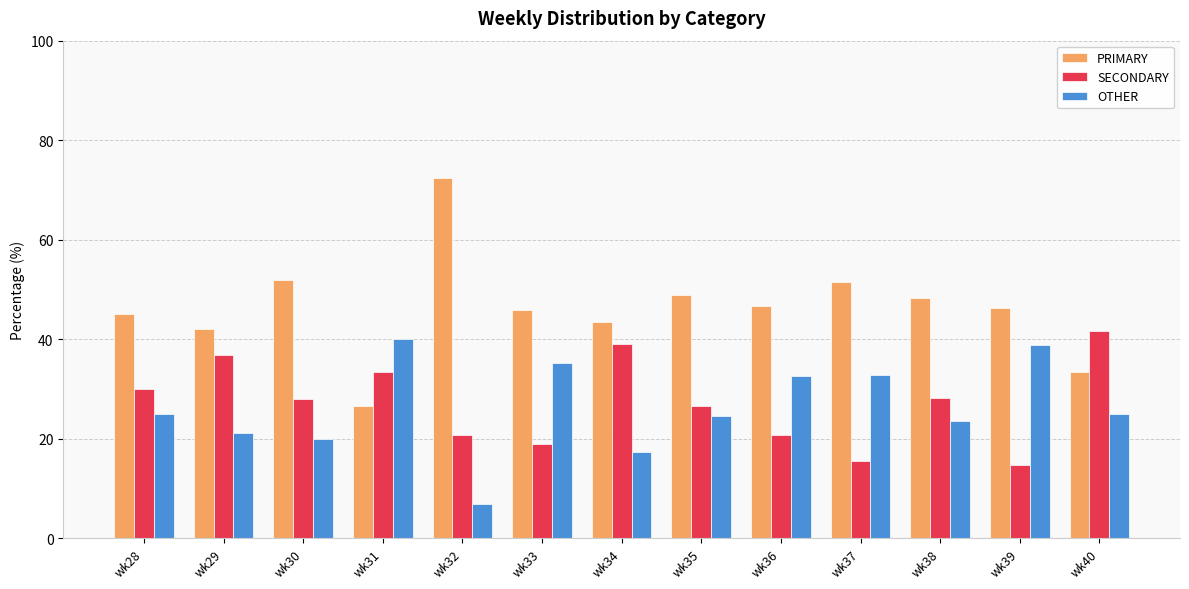

Are the bars horizontal?

No